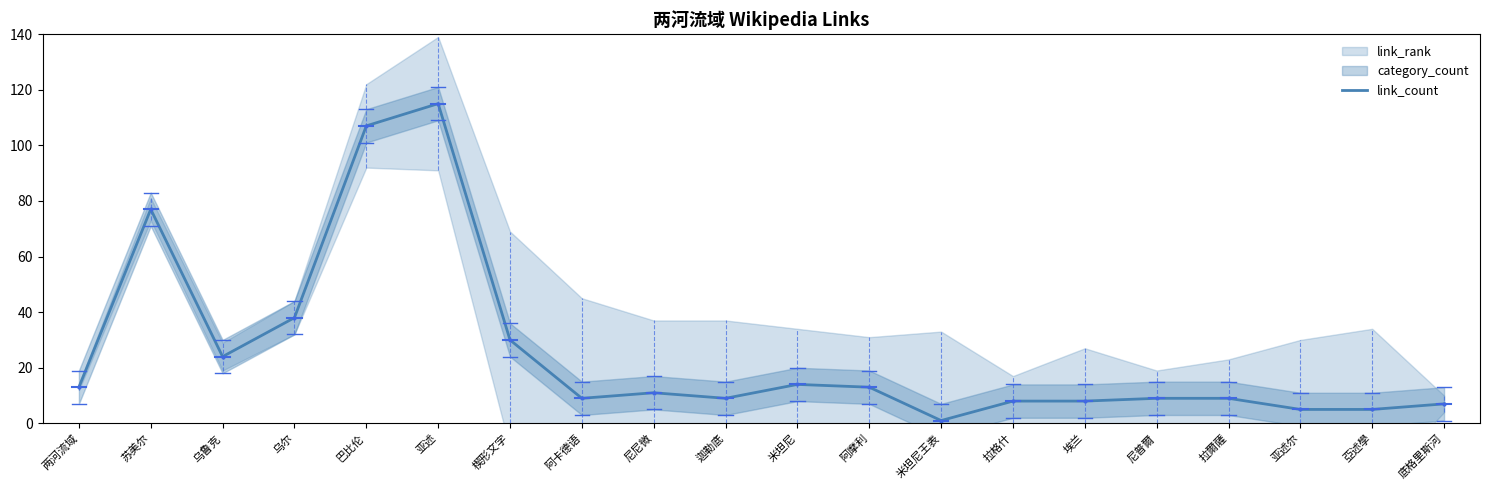

Approximately how many times larger is the value at 底格里斯河 compared to 巴比伦?

0.1